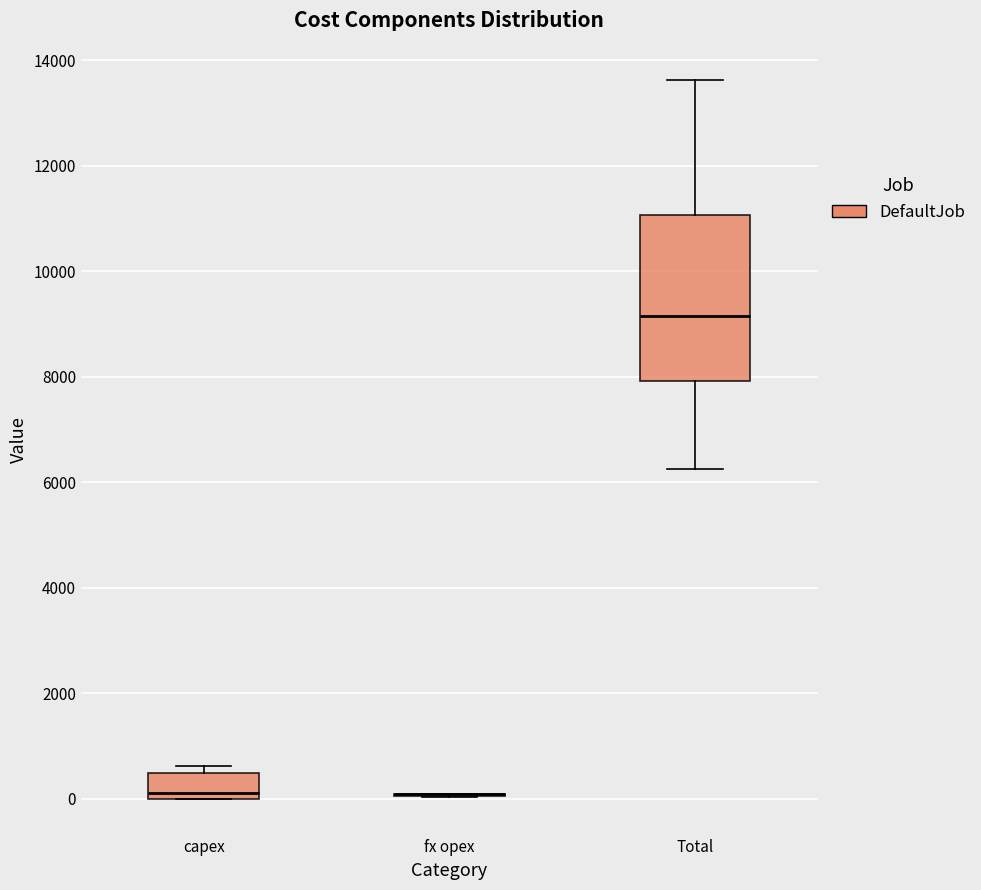

Reading left to right, read every box against the y-axis: the position of its median line, the range the box covers, and the ends of its whiskers. The values are not printed on the chart, so give them approximately, as read against the axis.

capex: median 200, box 0 to 400, whiskers 0 to 600
fx opex: box collapsed to a line at 0, whiskers 0 to 0
Total: median 9200, box 8000 to 11000, whiskers 6200 to 13600